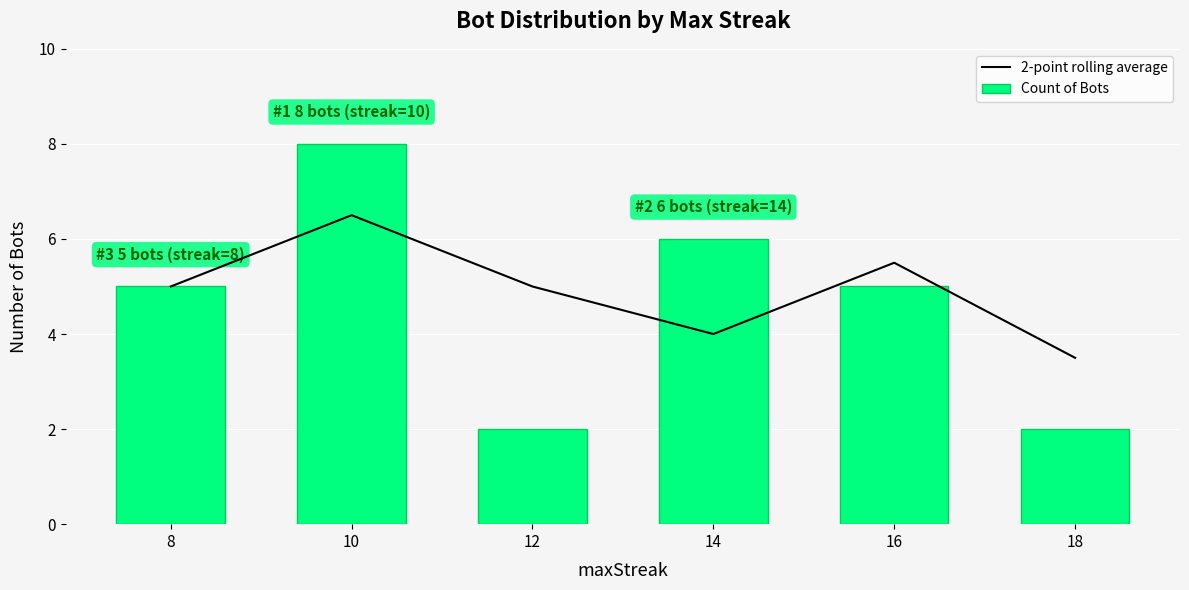

Which series has the largest total across all categories?

2-point rolling average